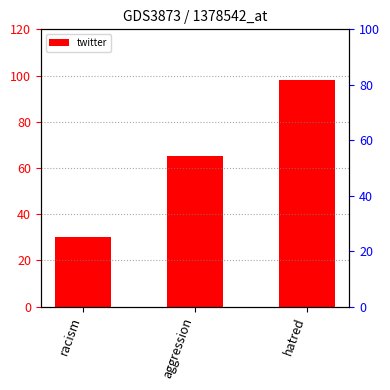

Where does the data first go above 65?

hatred